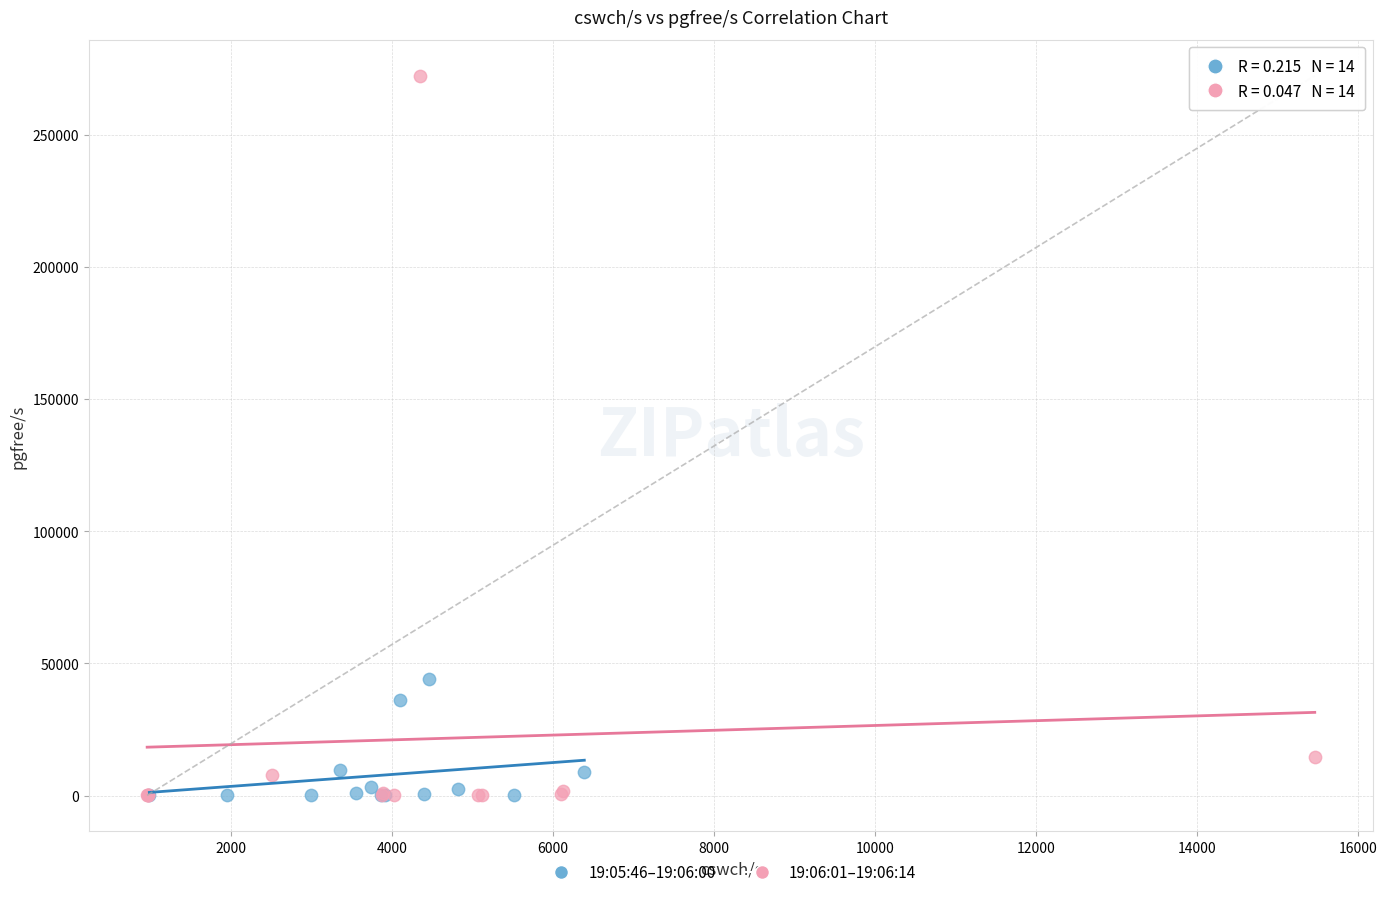

Which series reaches the maximum Y coordinate?

19:06:01–19:06:14